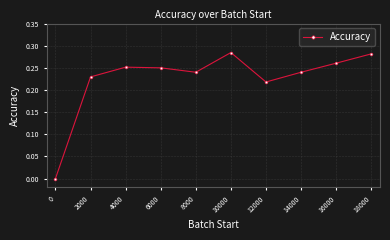

Which has a higher value, 14000 or 6000?

6000